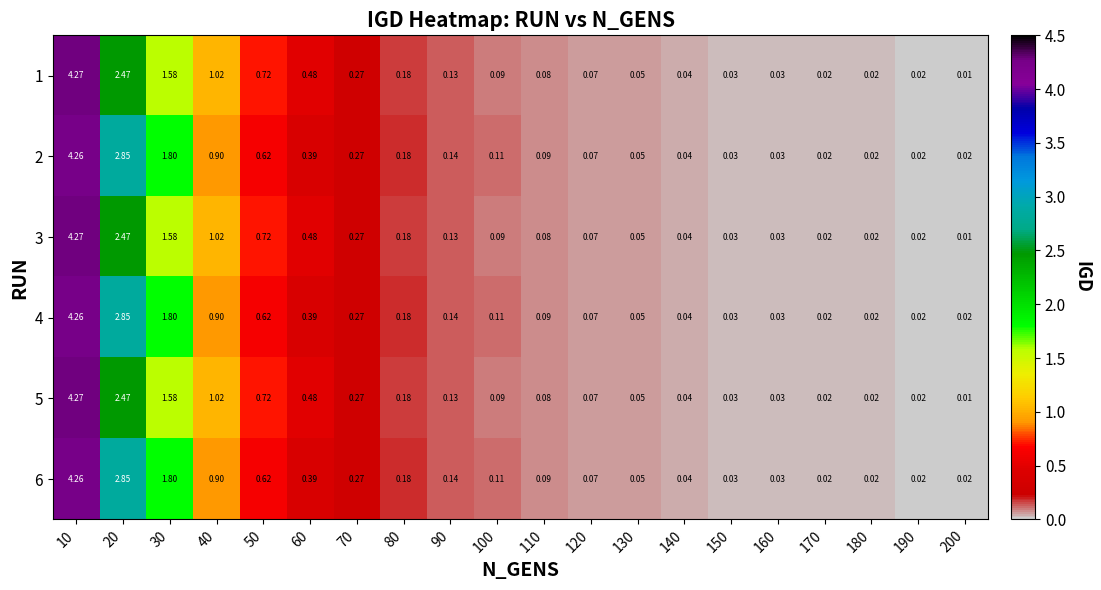

Is the value of 5 at 50 greater than the value of 3 at 90?

Yes